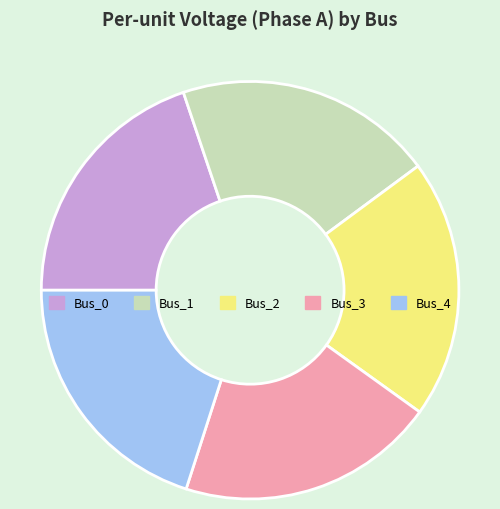

Is Bus_1 the majority of the pie?

No